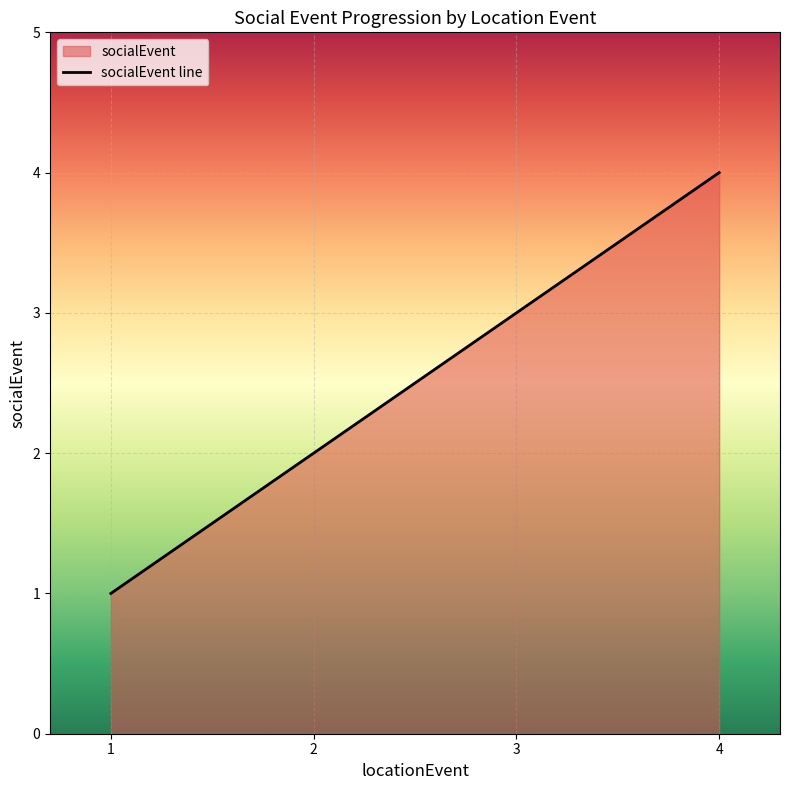

True or false: the data shows 2 at 2.

True